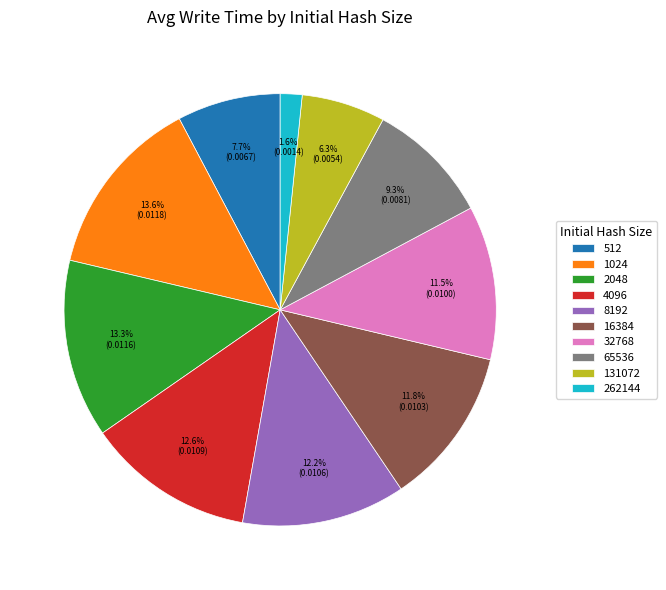

True or false: 16384 accounts for 1% of the total.

False